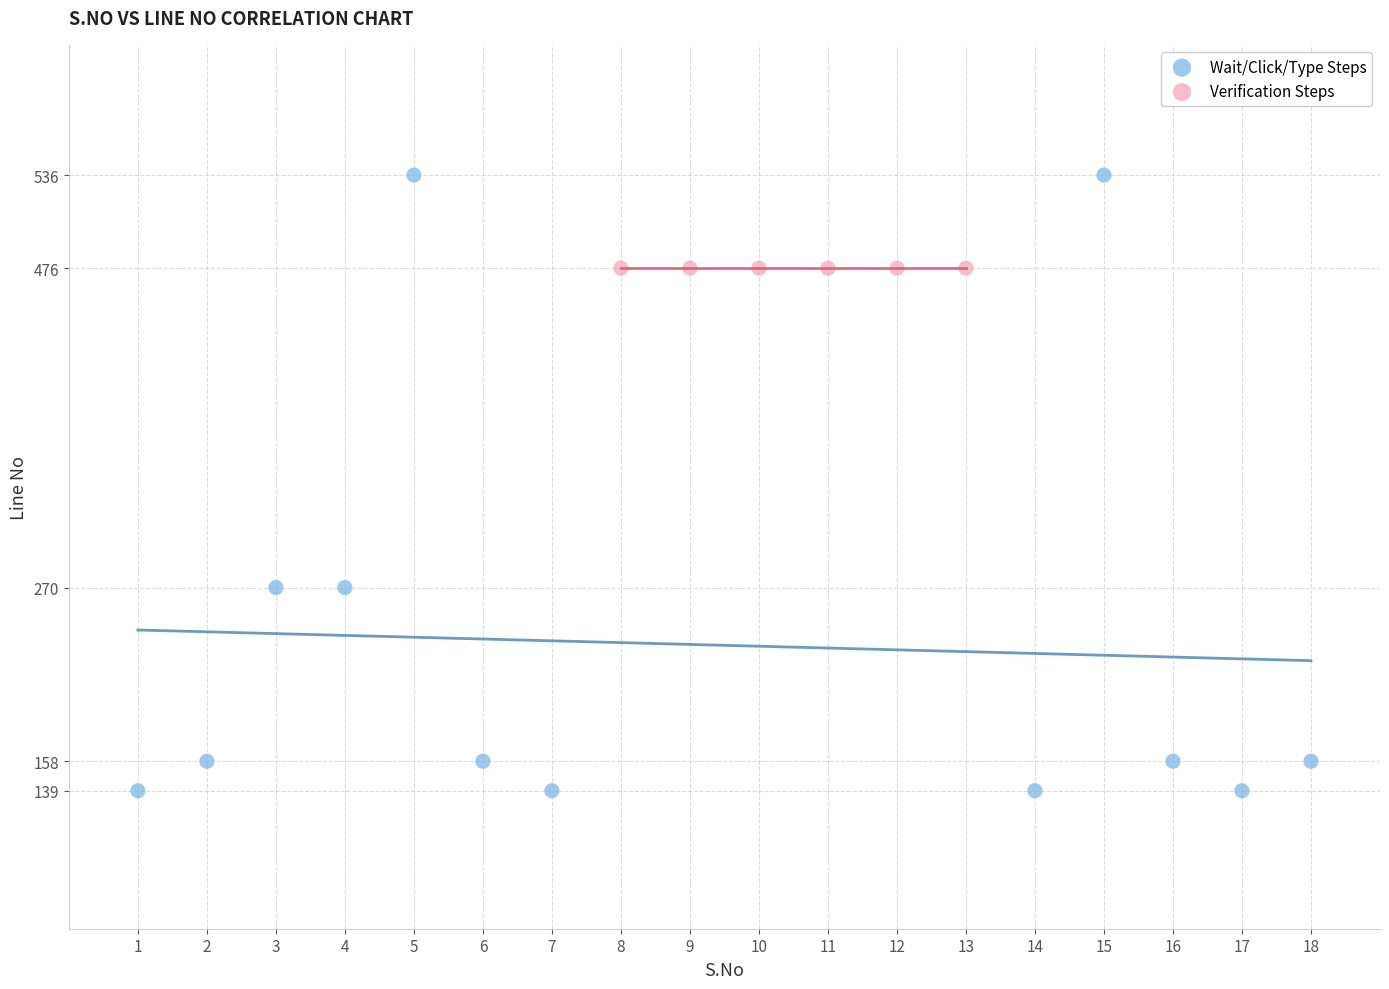

What are all the series names shown in the legend?

Wait/Click/Type Steps, Verification Steps